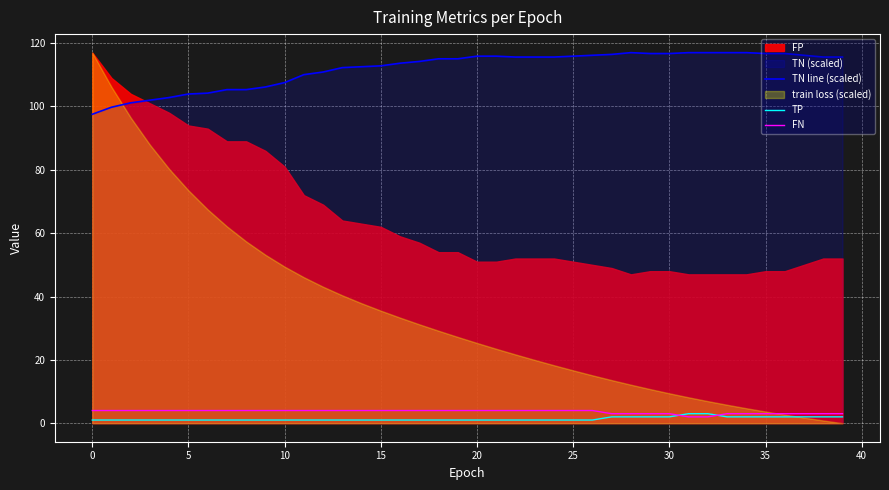

True or false: TP and TN line (scaled) intersect in this chart.

False